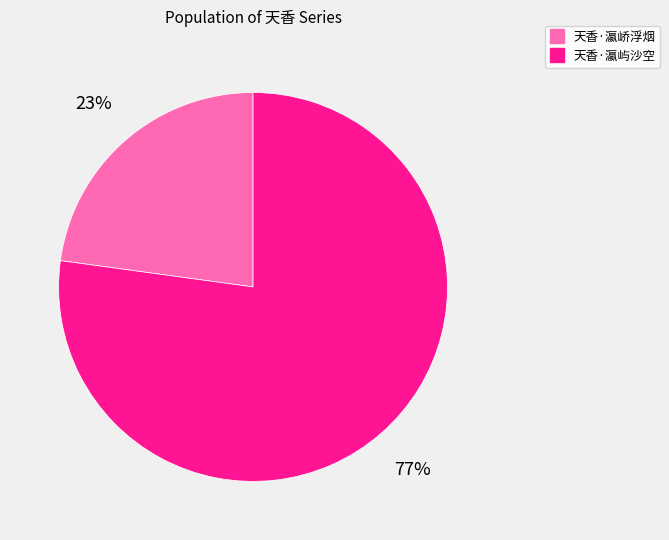

True or false: 天香·瀛屿沙空 accounts for 77% of the total.

True